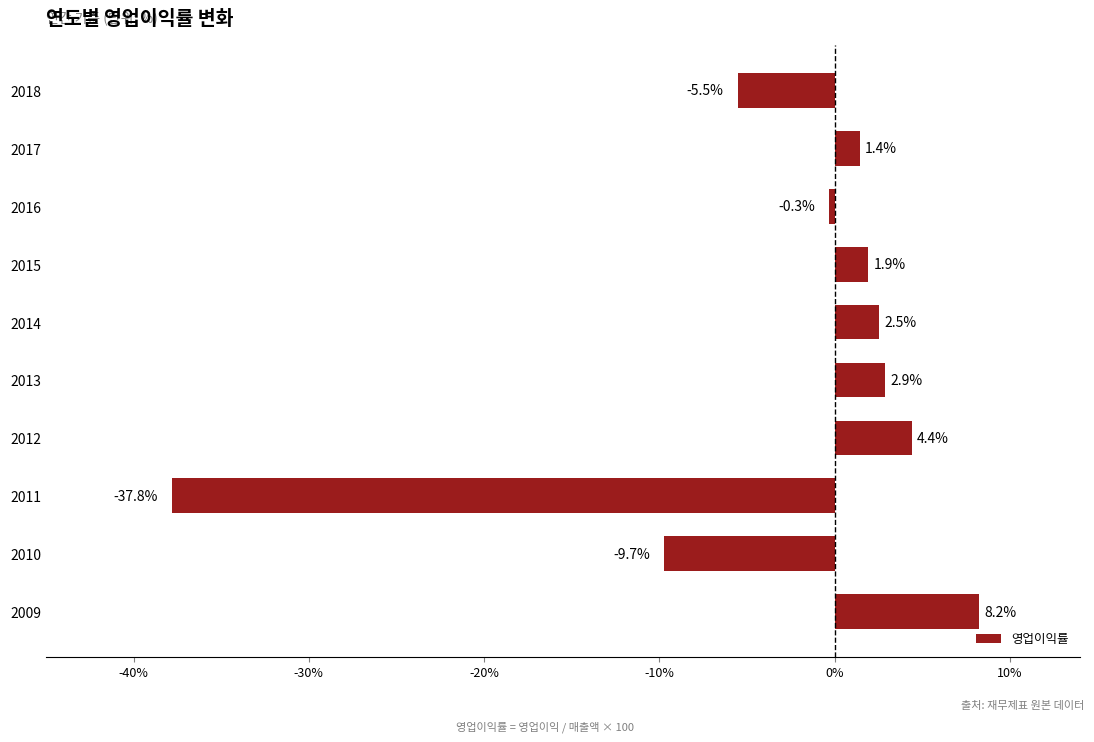

What is the greatest value displayed?

8.2